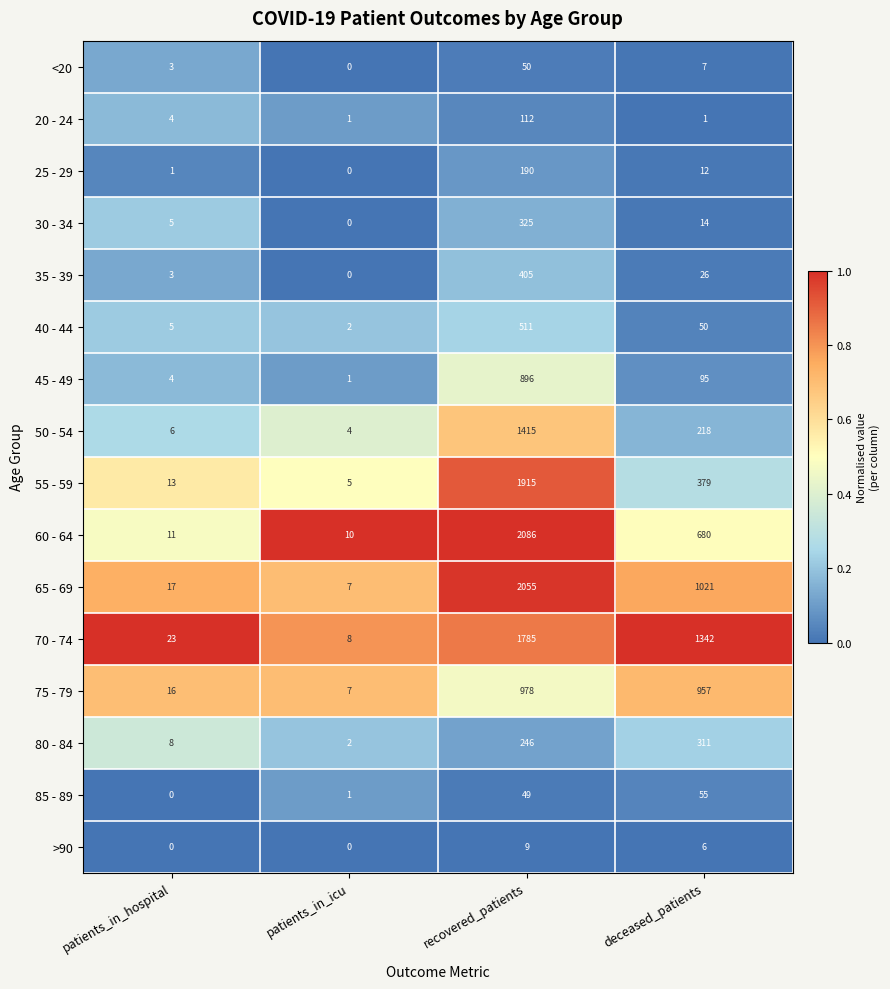

List the series in order of their peak value, lowest first.

>90, <20, 85 - 89, 20 - 24, 25 - 29, 80 - 84, 30 - 34, 35 - 39, 40 - 44, 45 - 49, 75 - 79, 50 - 54, 70 - 74, 55 - 59, 65 - 69, 60 - 64